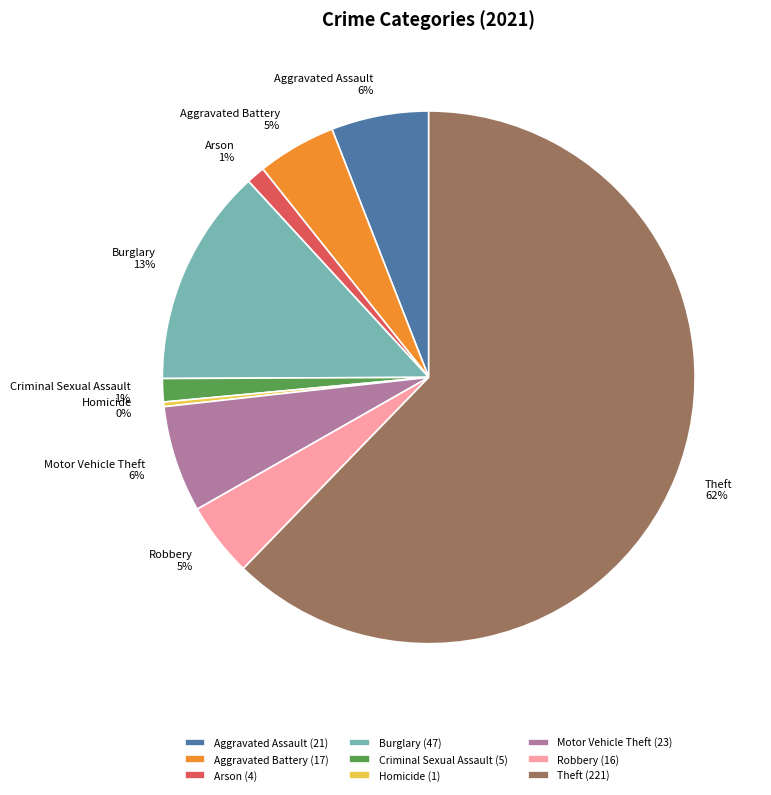

To the nearest percent, what is the difference between the Aggravated Assault and Criminal Sexual Assault slice percentages?

5%